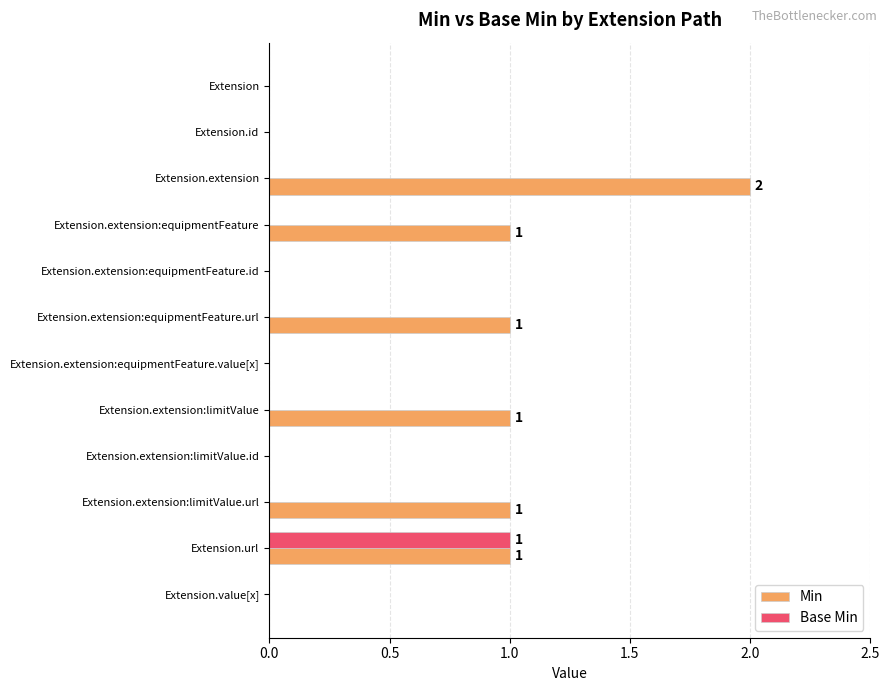

What is the sum of all Min values?

7